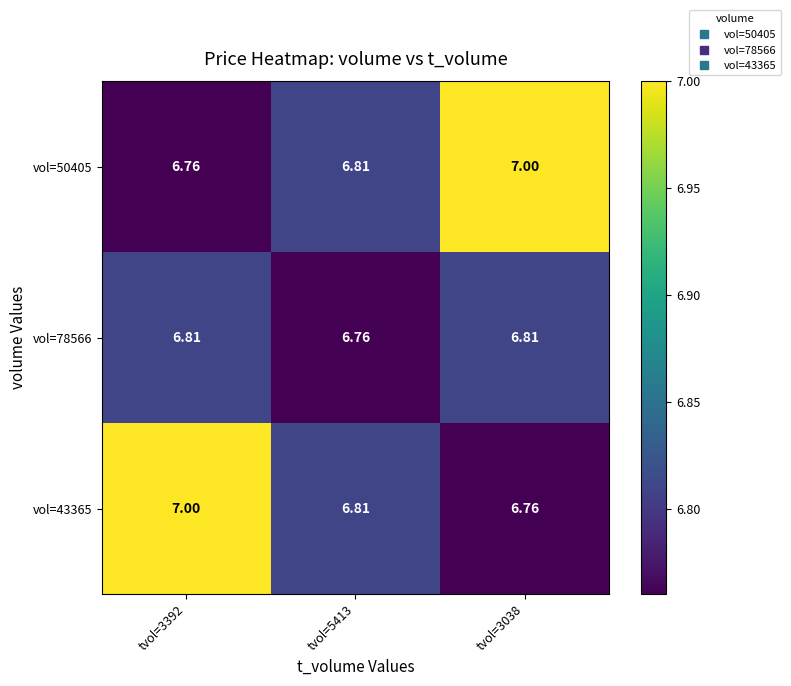

How many series are shown in this chart?

3